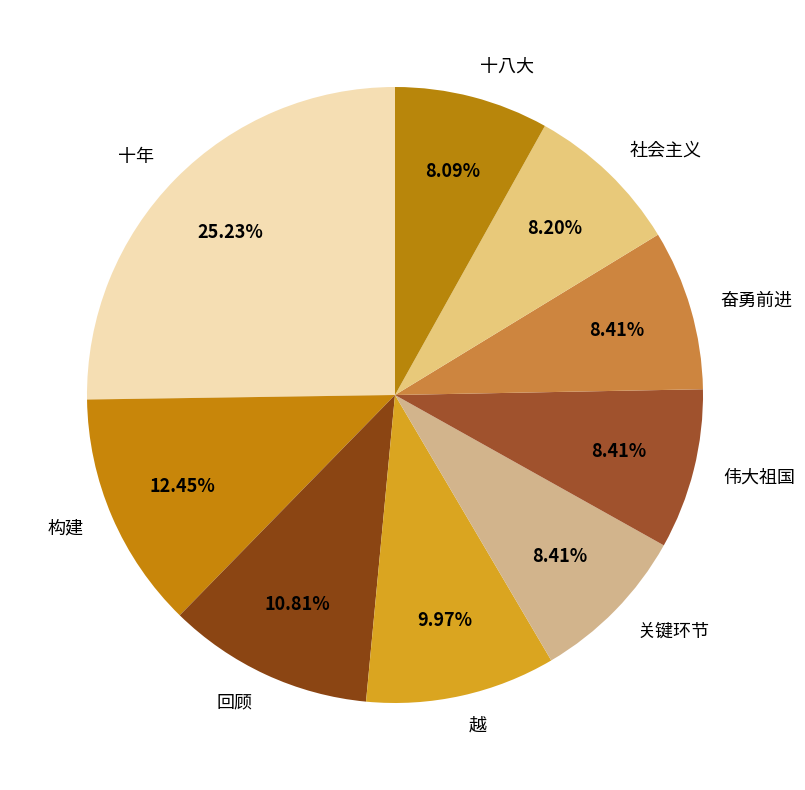

Does any single category account for the majority?

No